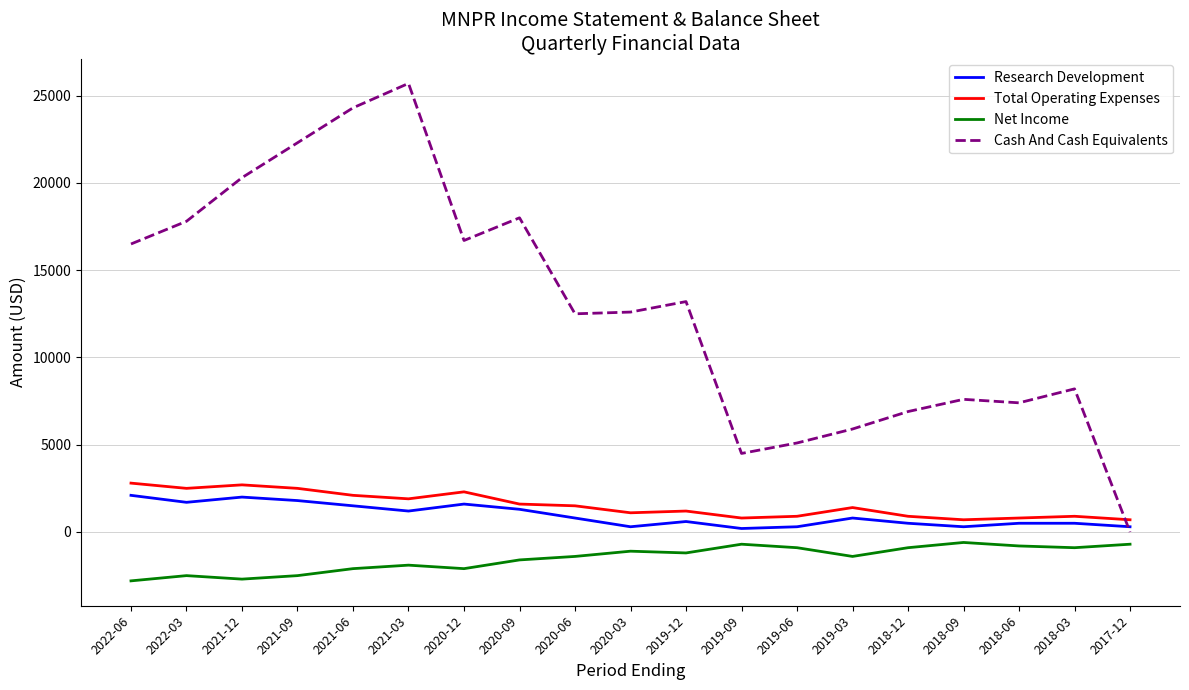

At which category does the chart reach its peak across all series?

2021-03